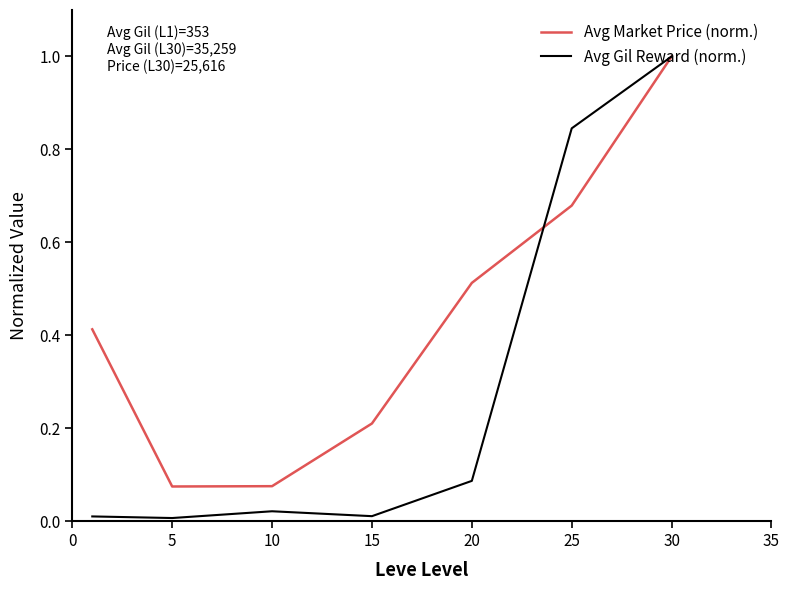

Rank the series by their average value, from highest to lowest.

Avg Market Price (norm.), Avg Gil Reward (norm.)